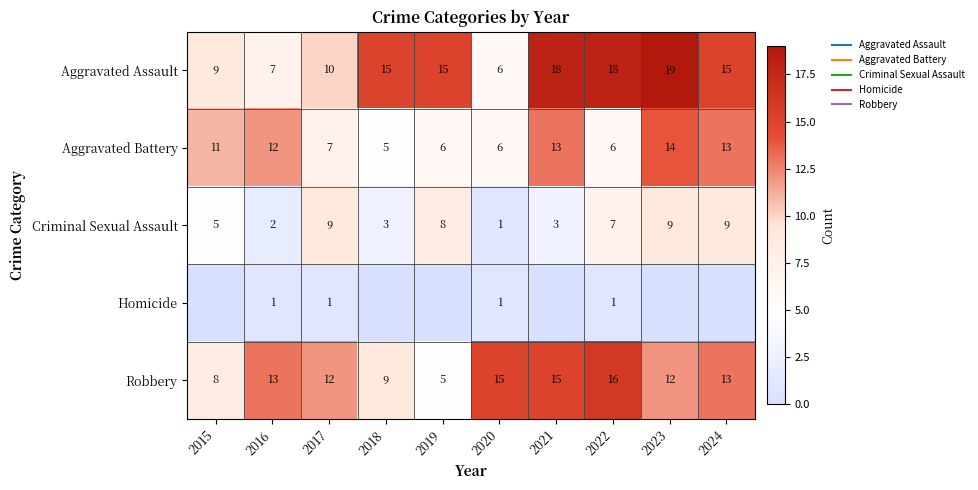

At which label is Homicide closest to 0?

2015